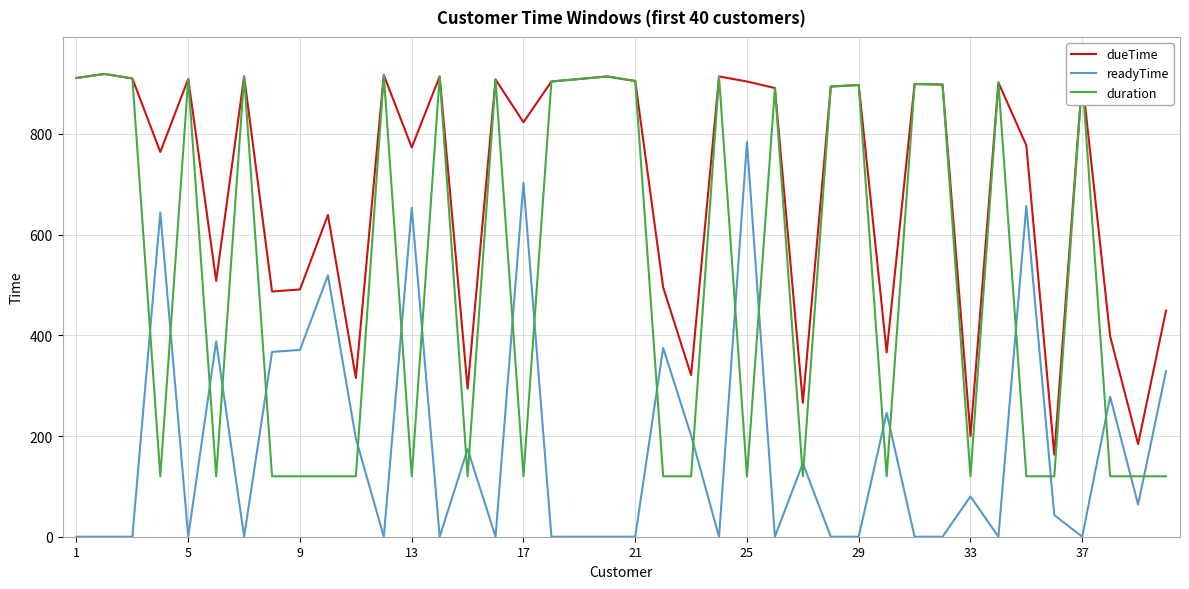

What is the difference between the maximum and minimum values in the duration series?

799